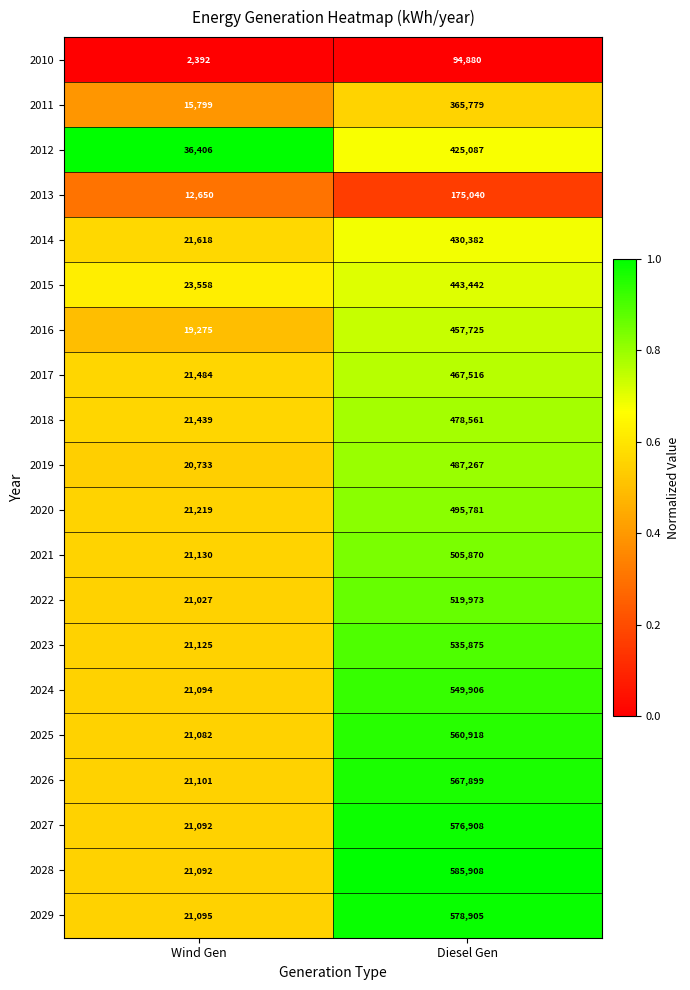

True or false: 2019 has a value of 750581 at Diesel Gen.

False